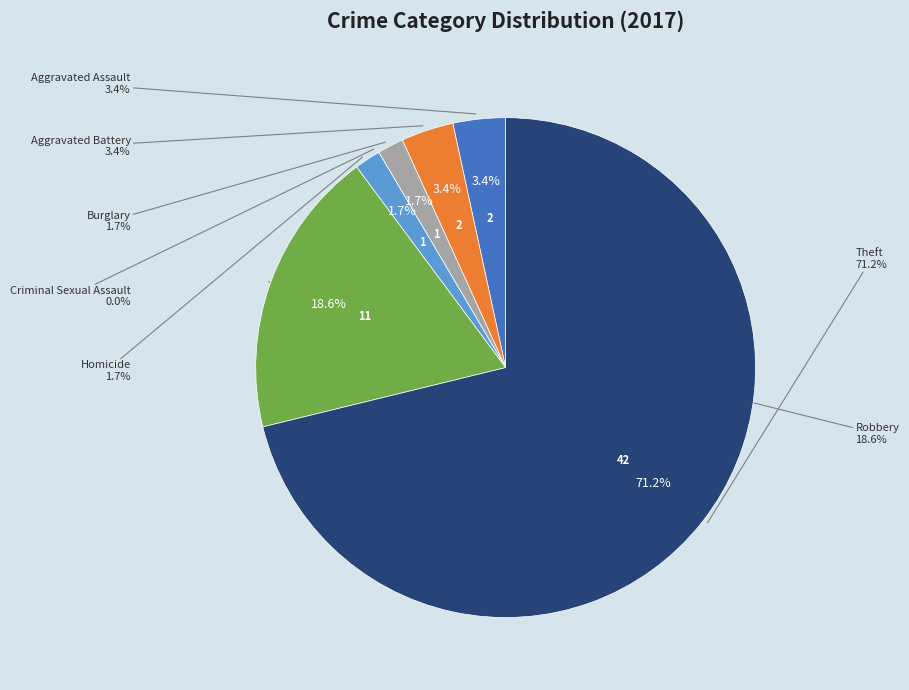

What is the change in value from Aggravated Assault to Homicide?

-1